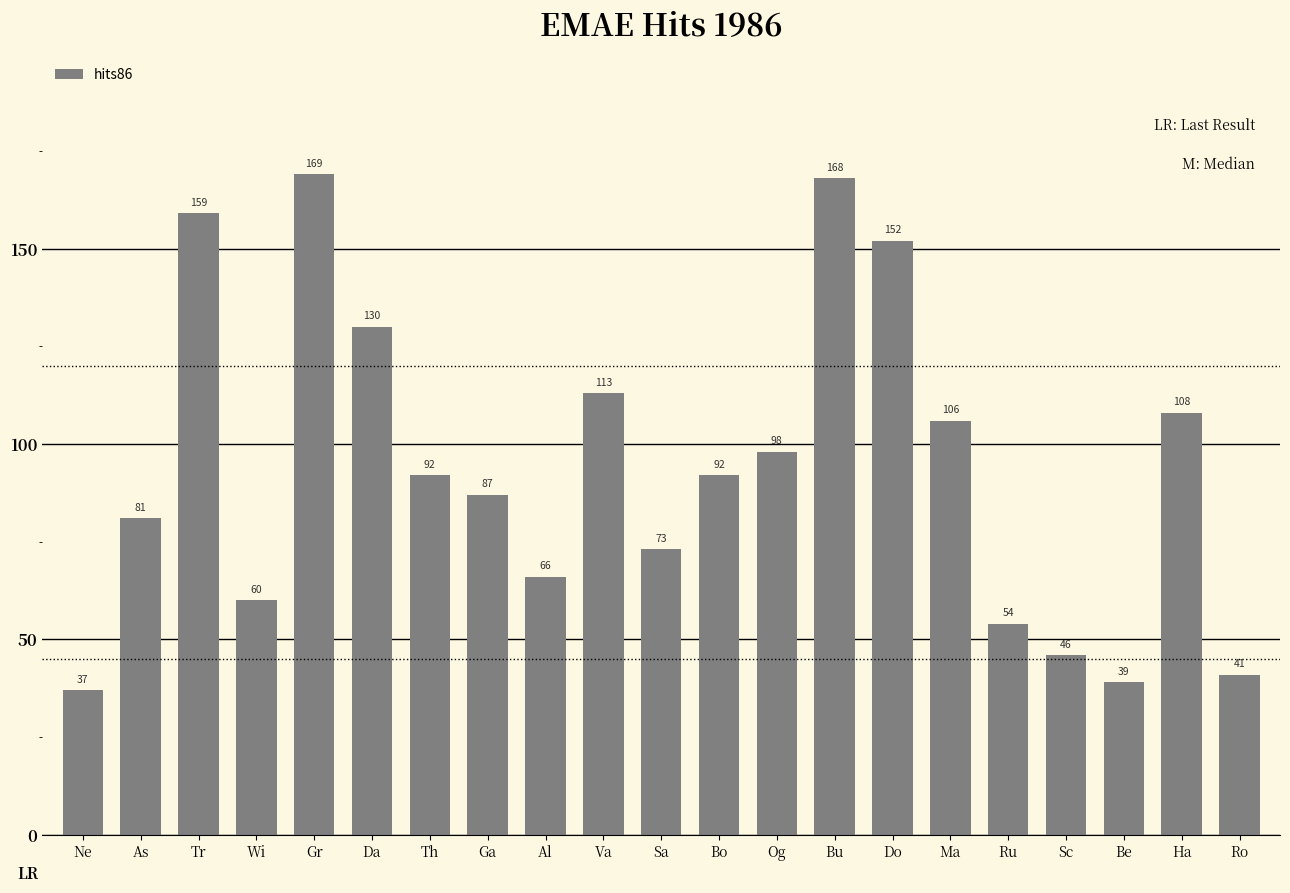

Approximately how many times larger is the value at Ne compared to Va?

0.3